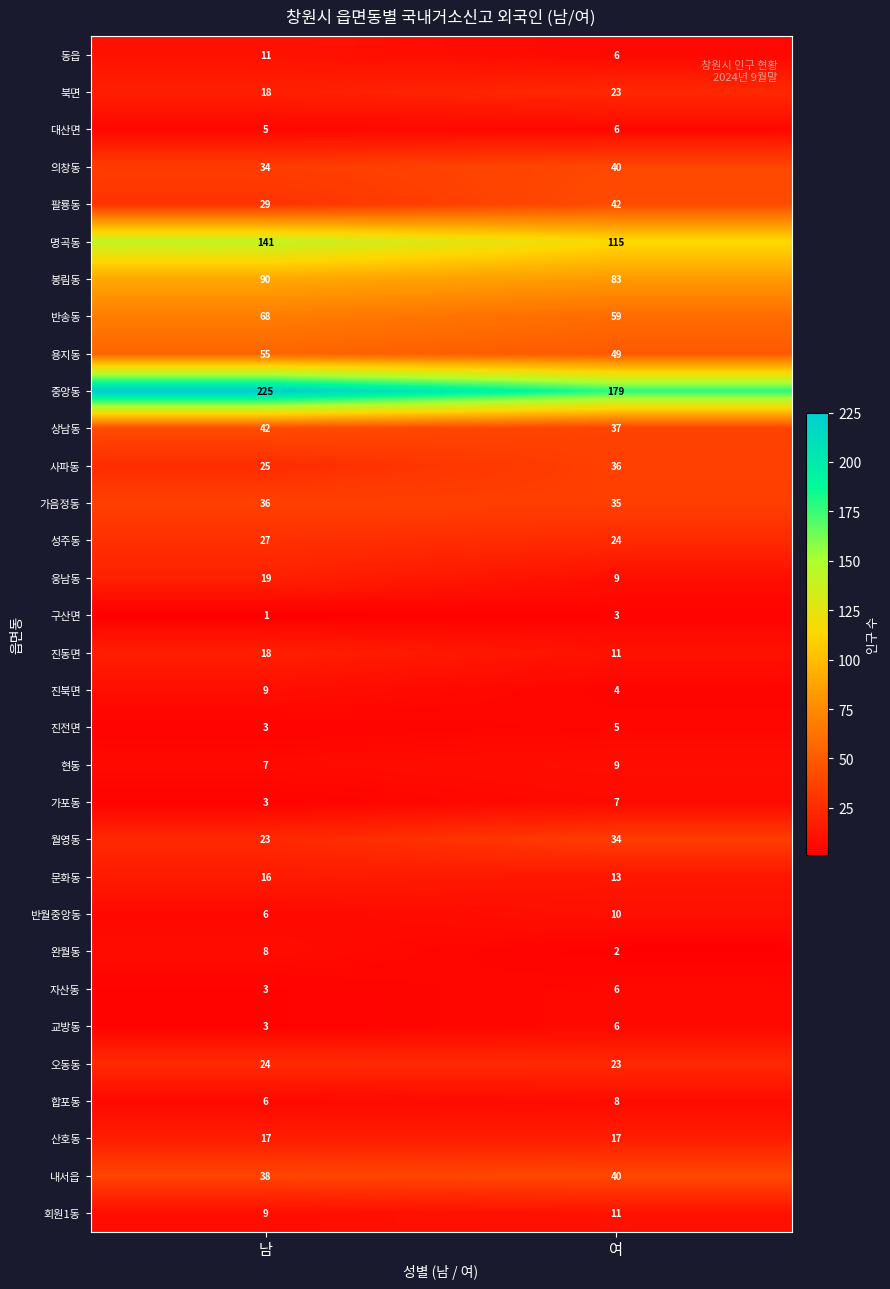

Which series changed the most between 남 and 여?

중앙동